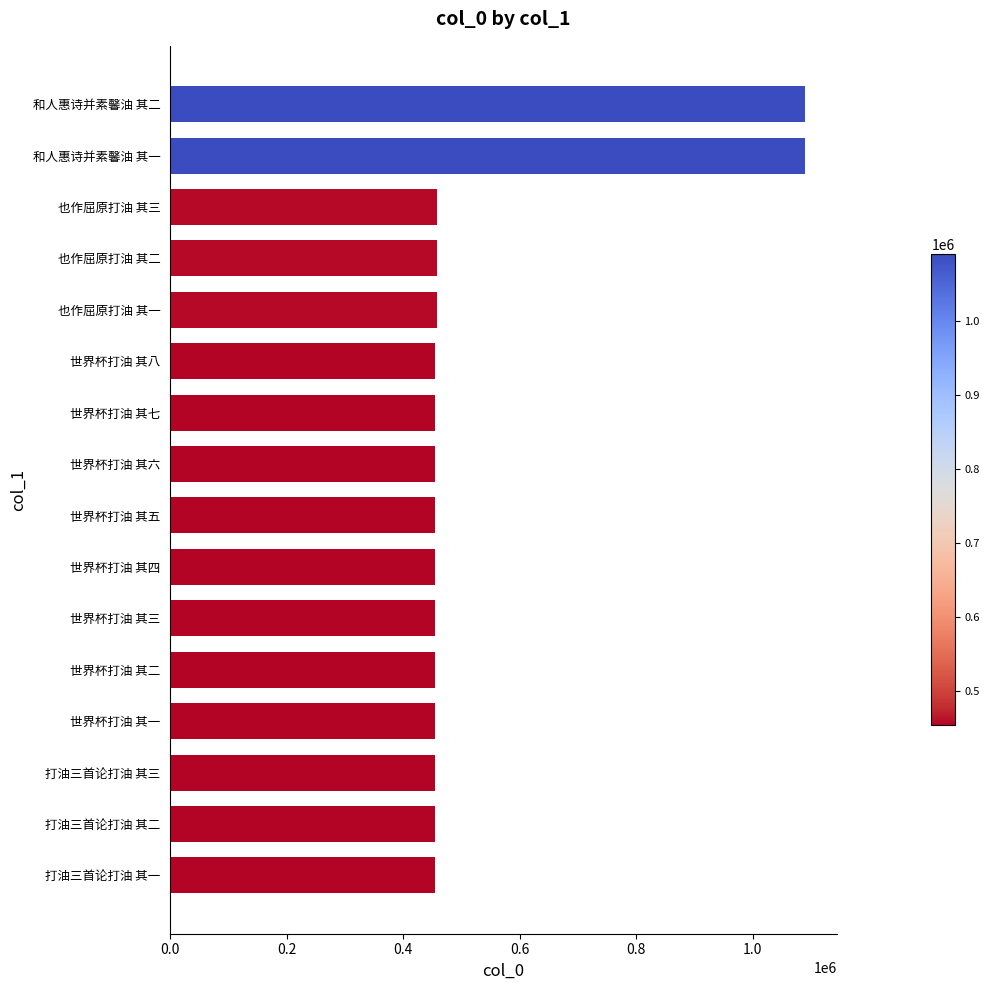

What is the ratio of the value at 世界杯打油 其六 to the value at 打油三首论打油 其三?

1.0